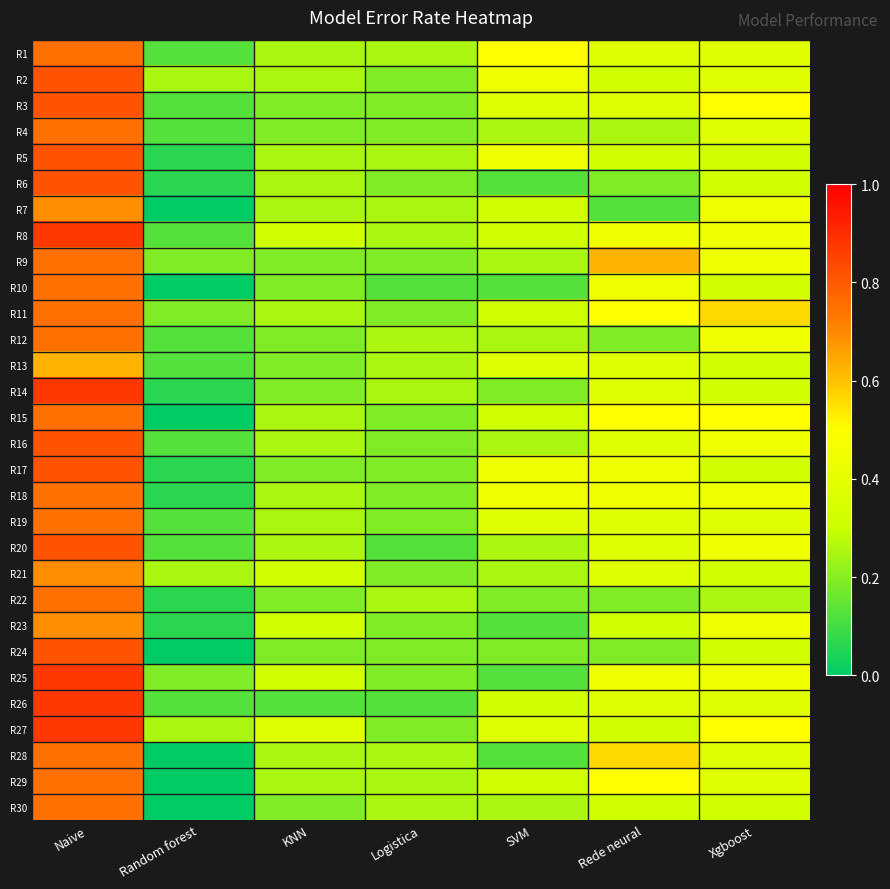

What is the spread (max minus min) of values at SVM?

0.4